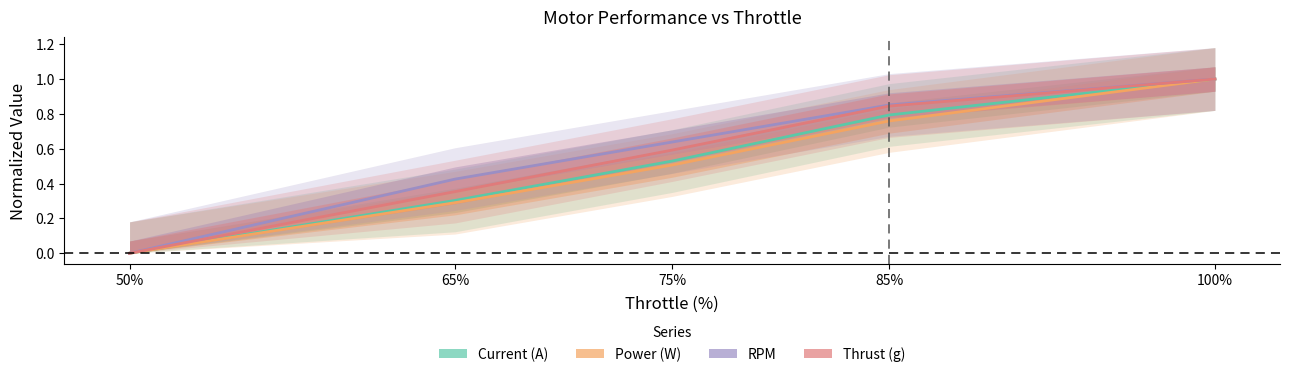

At 50%, list the series in order from largest to smallest.

Current (A), Power (W), RPM, Thrust (g)